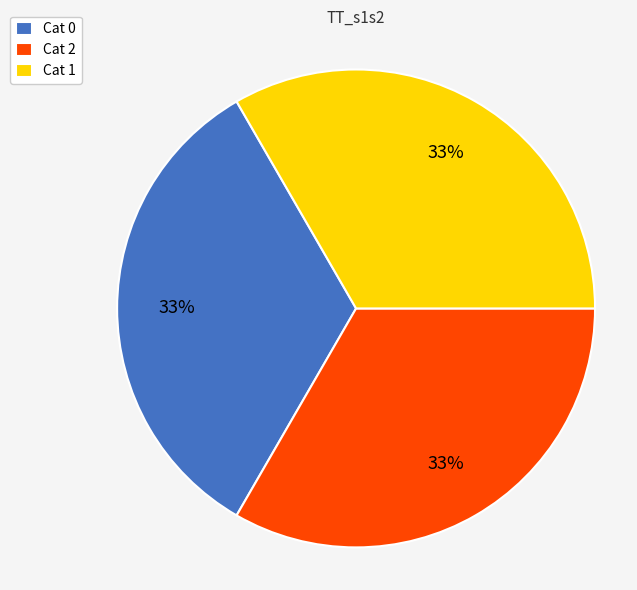

Does Cat 2 represent more than half of the total?

No